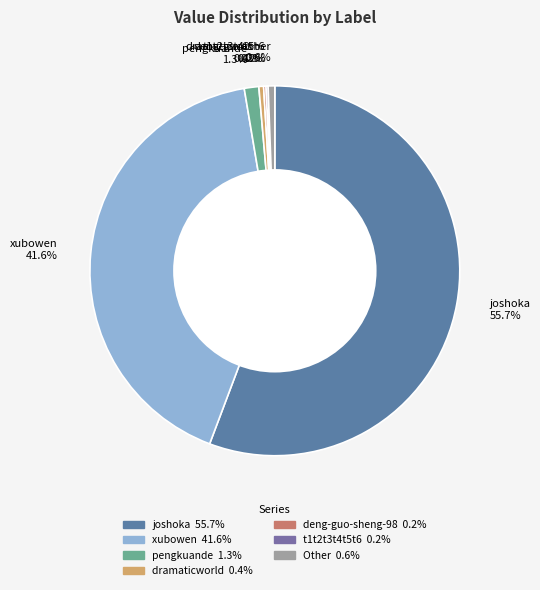

What portion of the pie excludes joshoka 55.7%?

44.3%